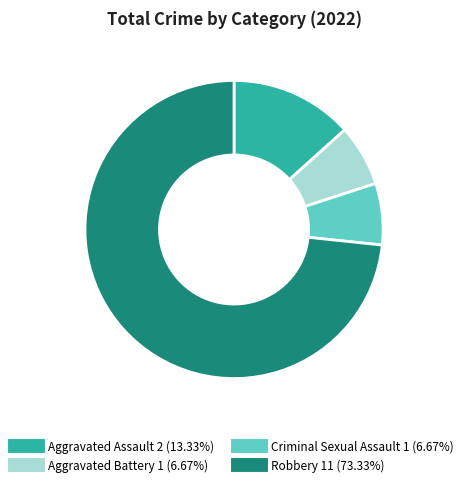

The Aggravated Assault slice represents 27% of the pie. True or false?

False